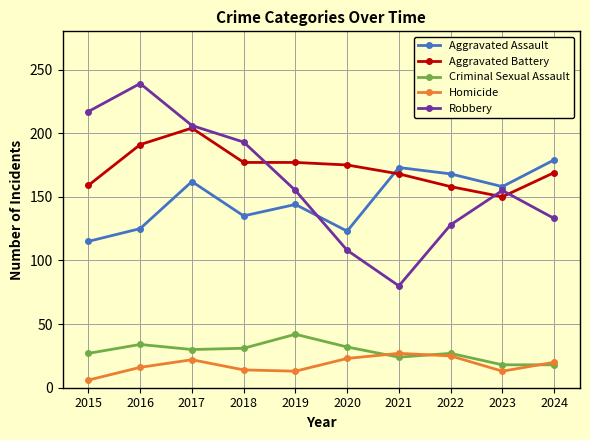

True or false: Aggravated Assault and Homicide intersect in this chart.

False